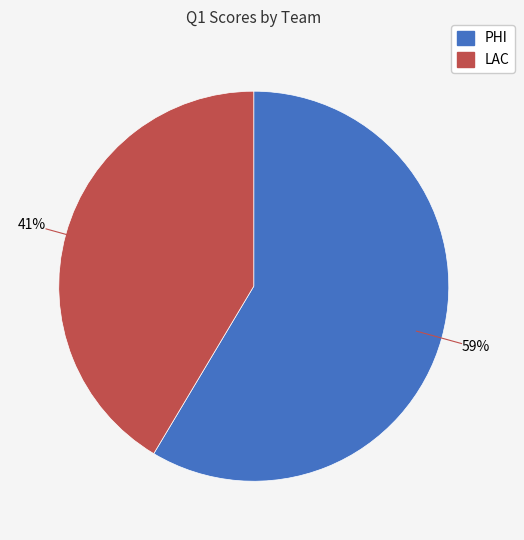

To the nearest percent, what is the average slice percentage?

50%